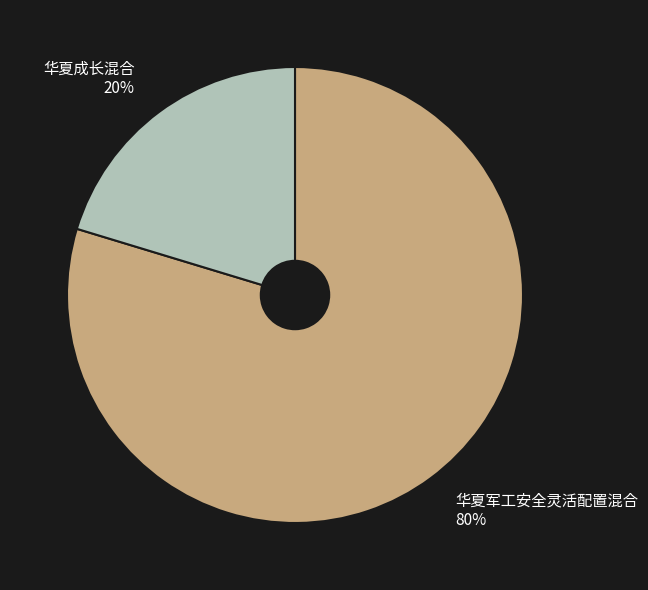

To the nearest percent, what is the combined percentage of 华夏成长混合 and 华夏军工安全灵活配置混合?

100%